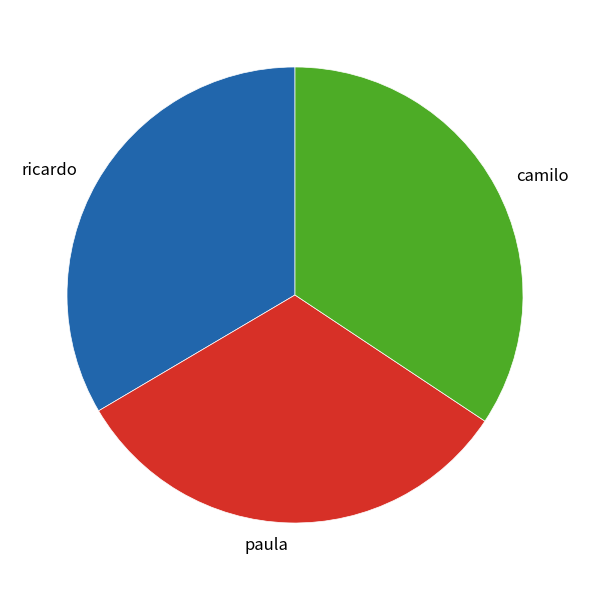

Is there any slice that represents more than half of the pie?

No